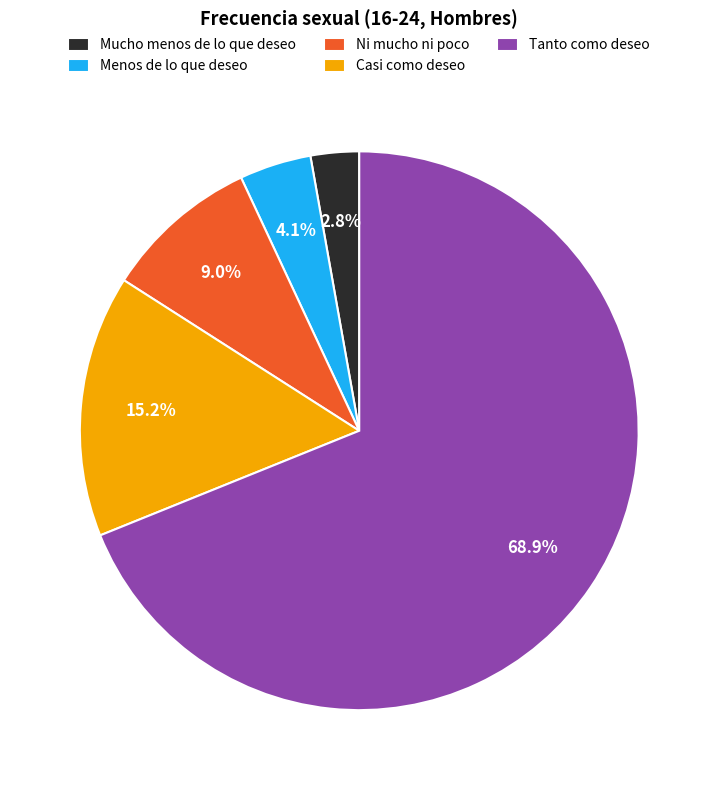

Rank the categories by value from lowest to highest.

Mucho menos de lo que deseo, Menos de lo que deseo, Ni mucho ni poco, Casi como deseo, Tanto como deseo